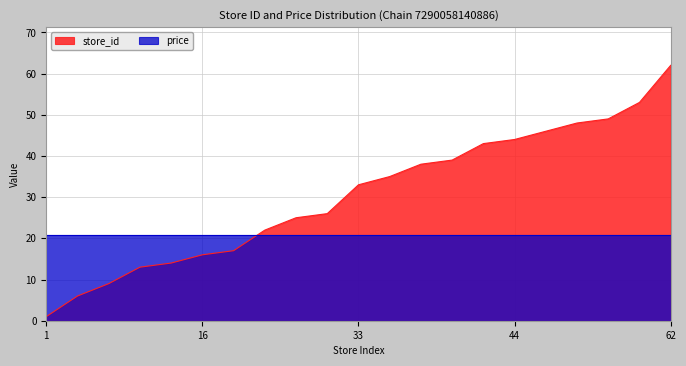

True or false: the data shows 39 at 39.

True